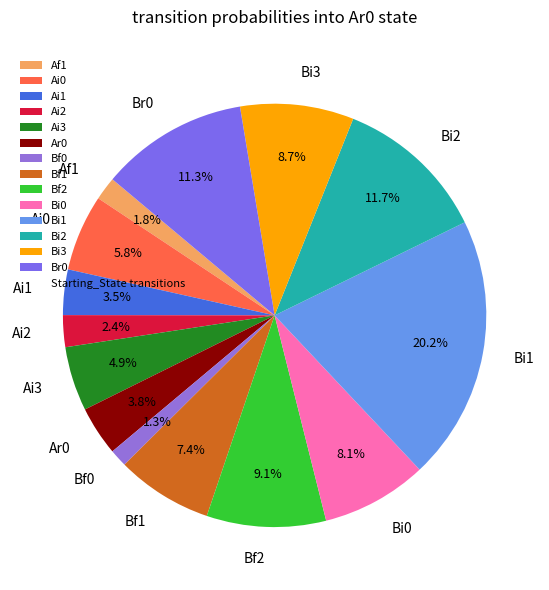

Does Bi2 account for over 50% of the chart?

No